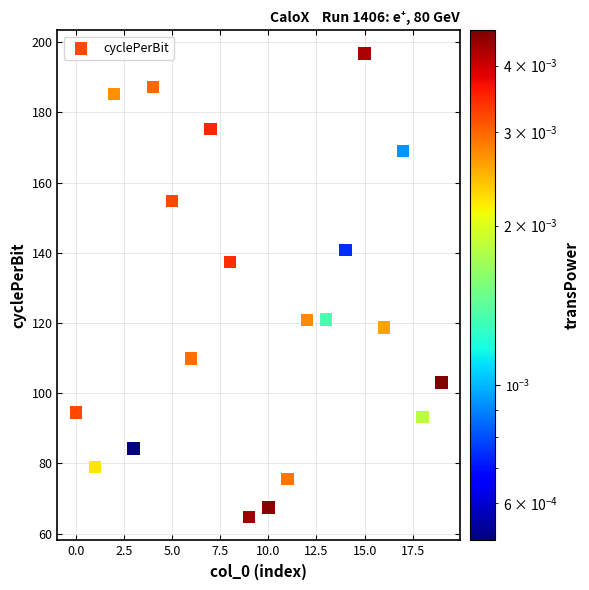

What Y value in the scatter plot is closest to 130?

137.4